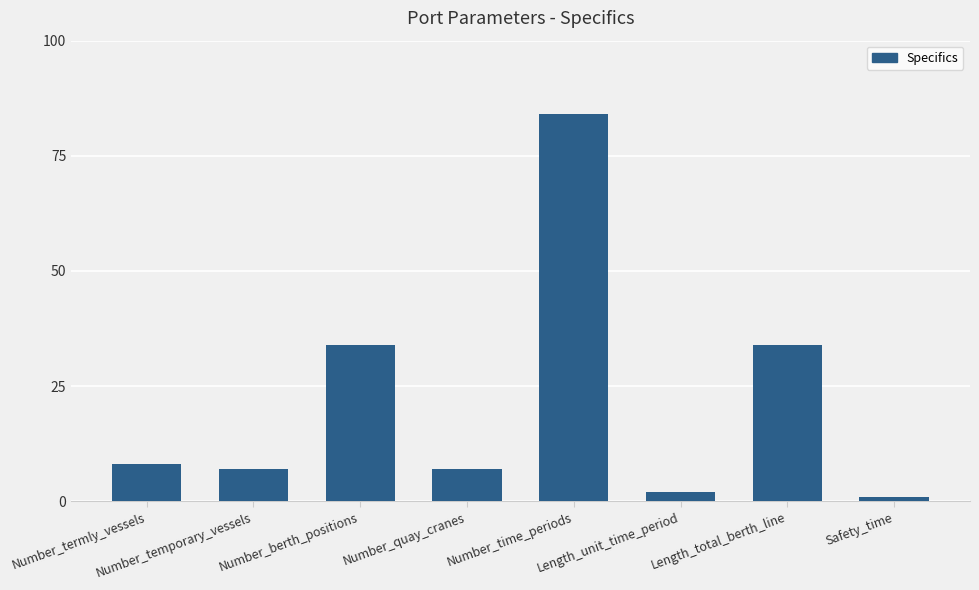

What is the difference between the second highest and second lowest values?

32